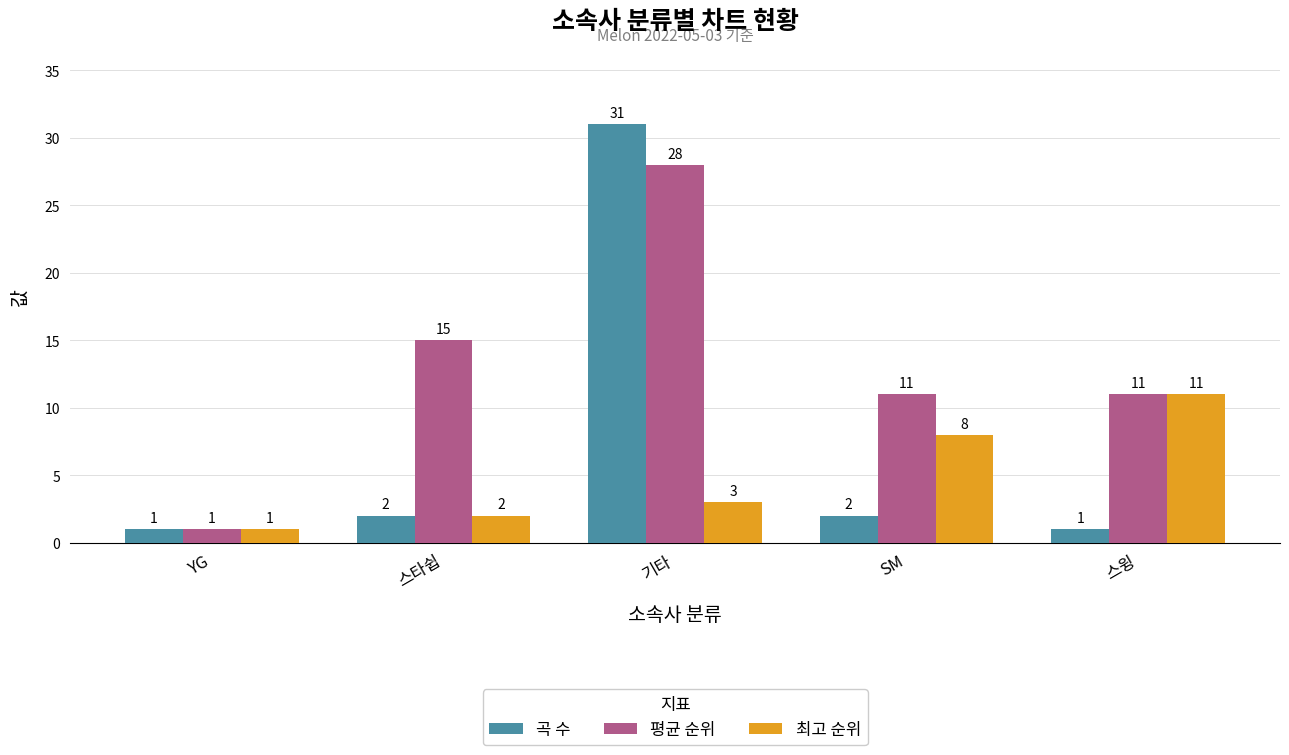

What are all the series names shown in the legend?

곡 수, 평균 순위, 최고 순위